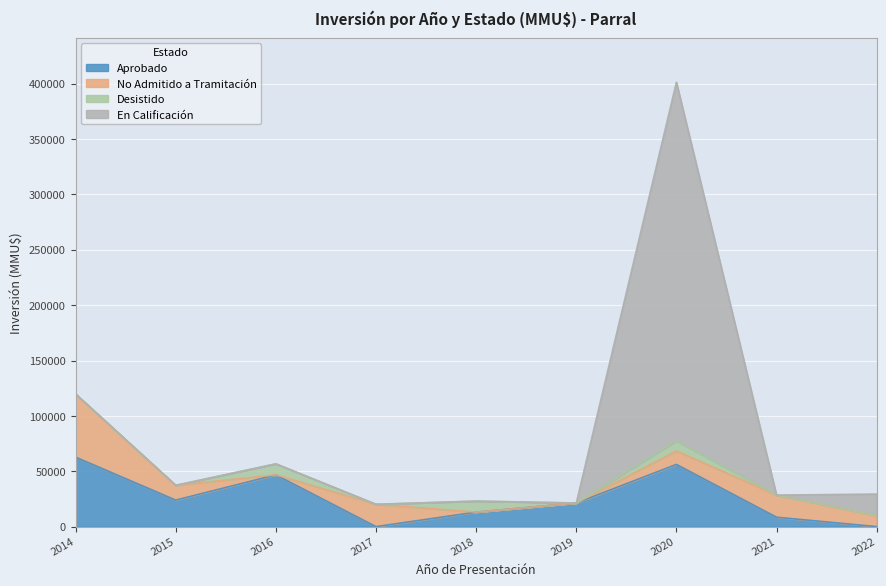

At which category does Desistido reach its first local valley?

2017